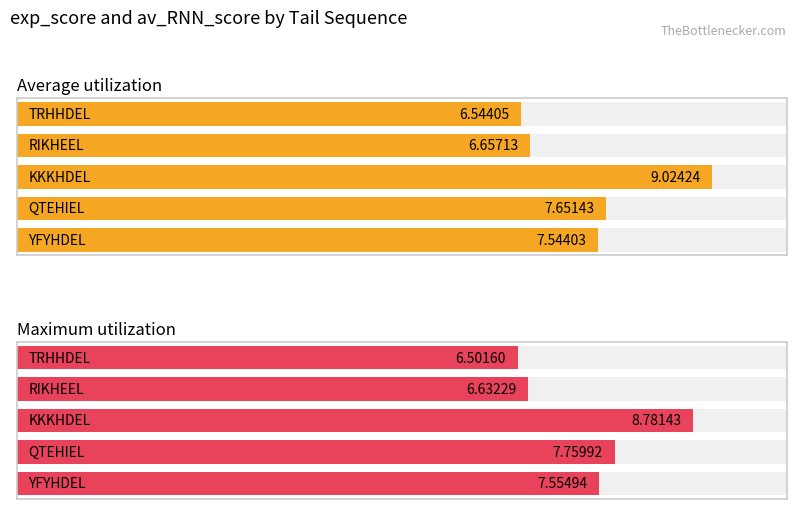

Rank the series at TRHHDEL from highest to lowest value.

Average utilization, Maximum utilization